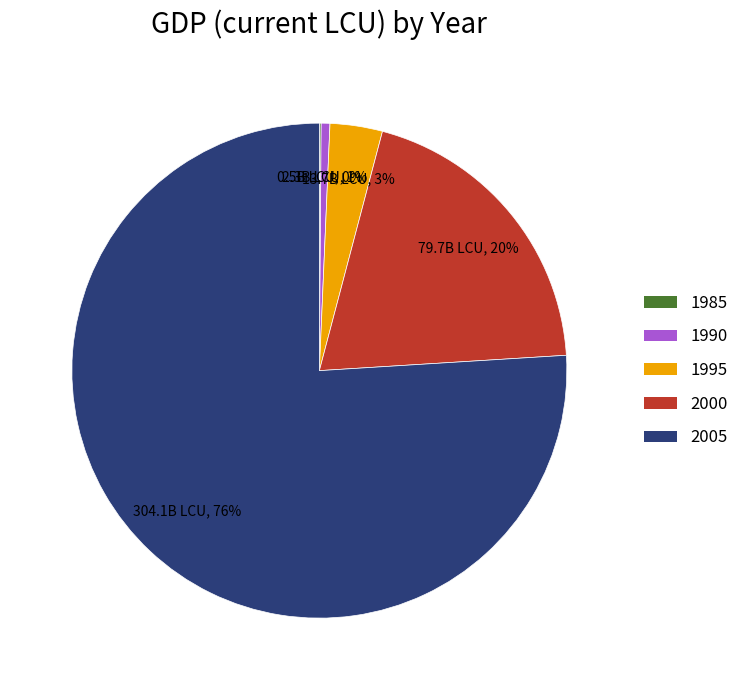

Is it true that 1990 is 1% of the pie?

True